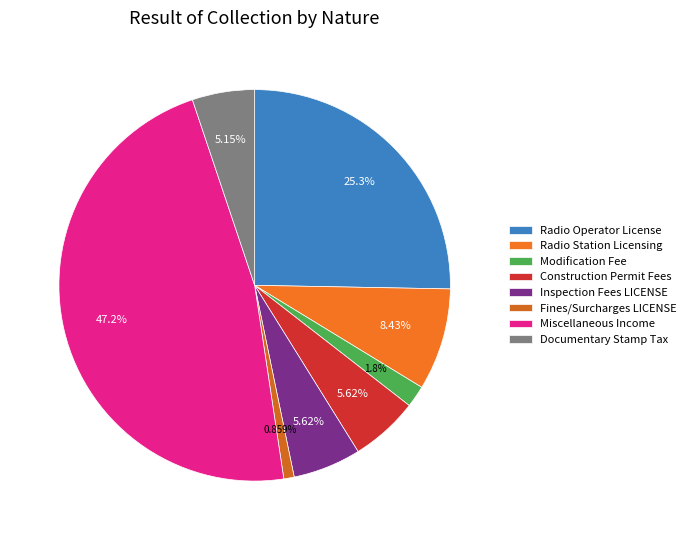

What is the largest slice in the pie chart?

Miscellaneous Income